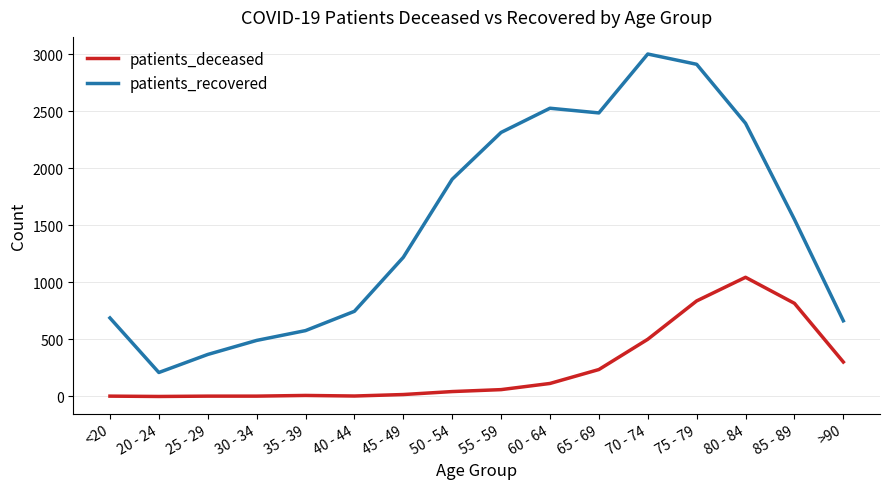

Which label corresponds to the largest value in the chart?

70 - 74